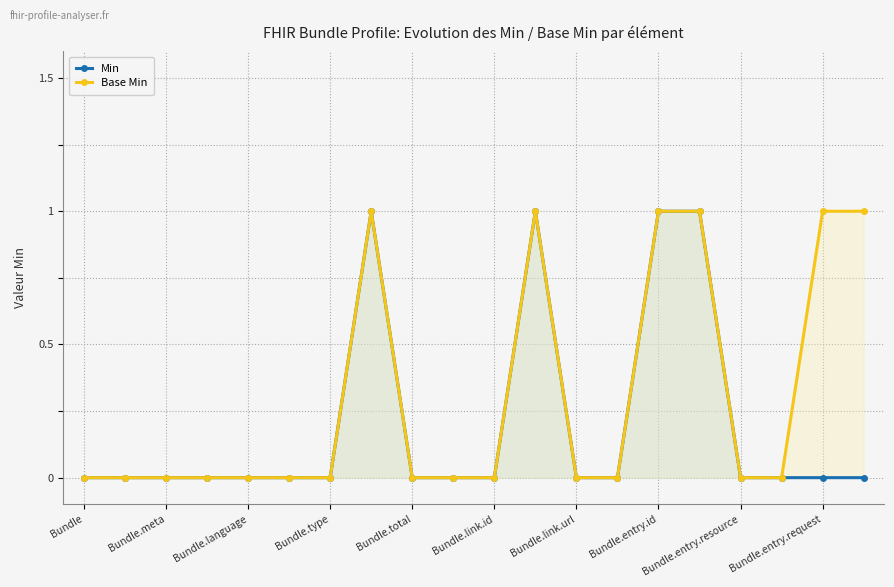

True or false: Min and Base Min cross at least once.

False